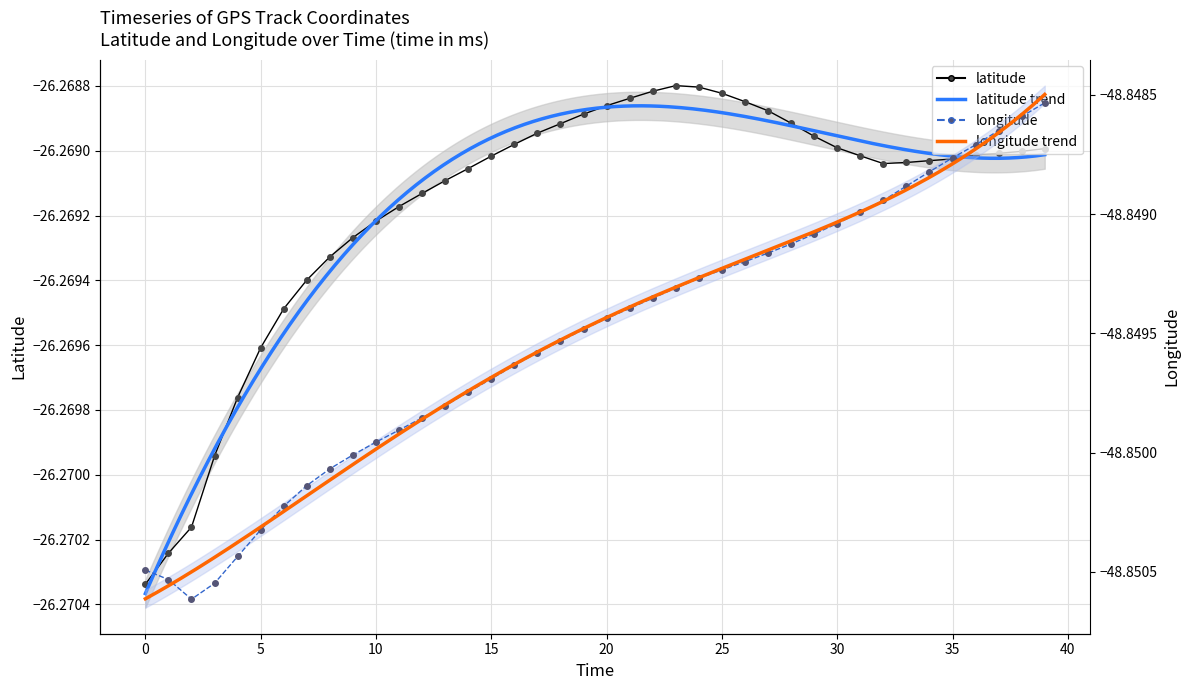

Is it true that longitude equals -17.6 at 20?

False